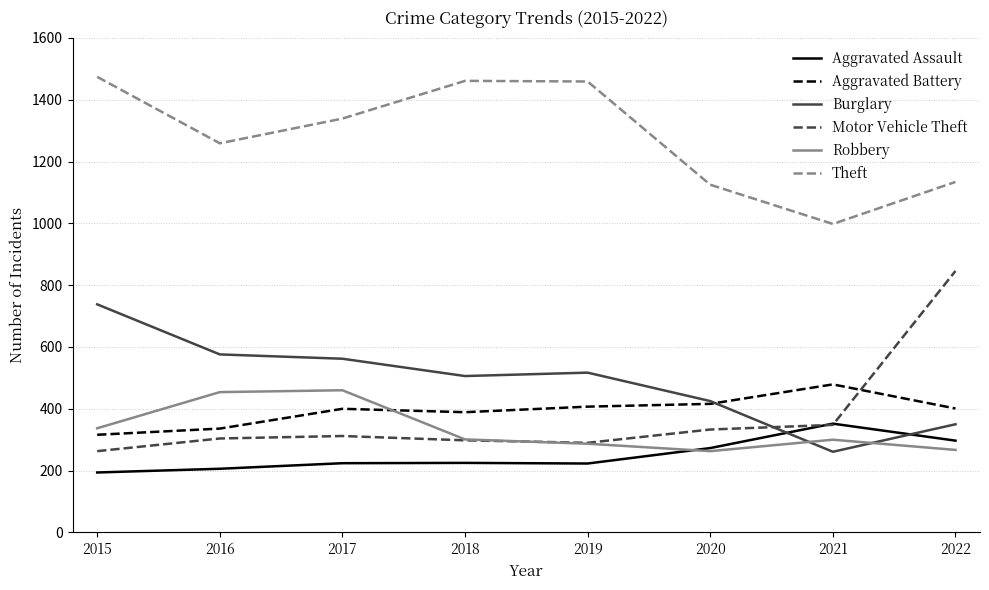

What is the highest value of the Aggravated Assault series?

352